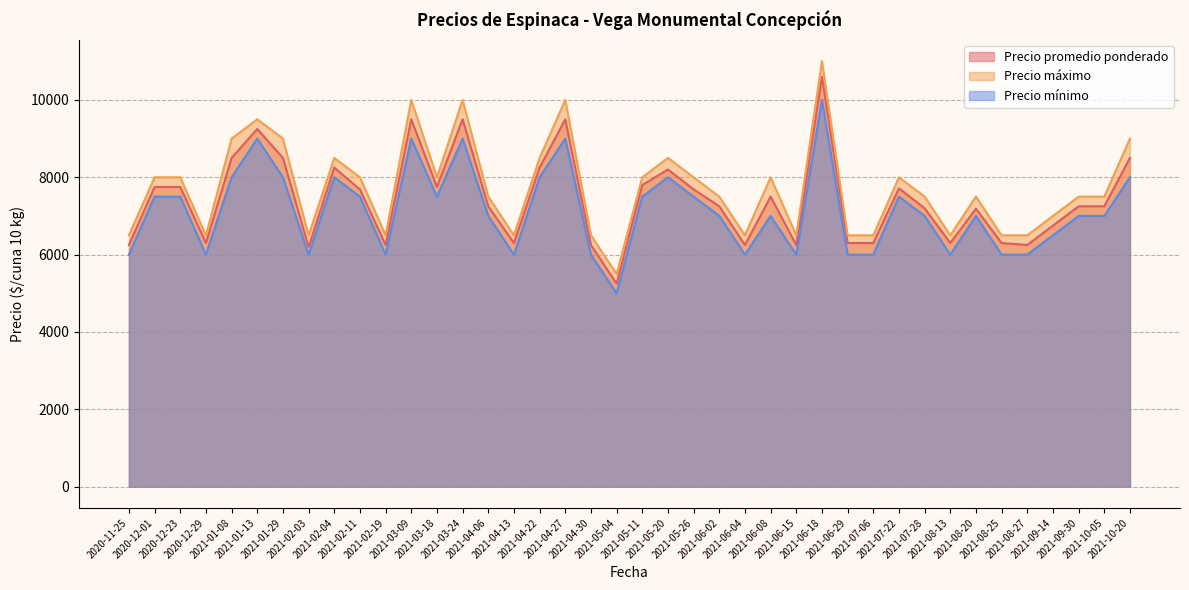

Rank the series by their maximum value, from lowest to highest.

Precio mínimo, Precio promedio ponderado, Precio máximo